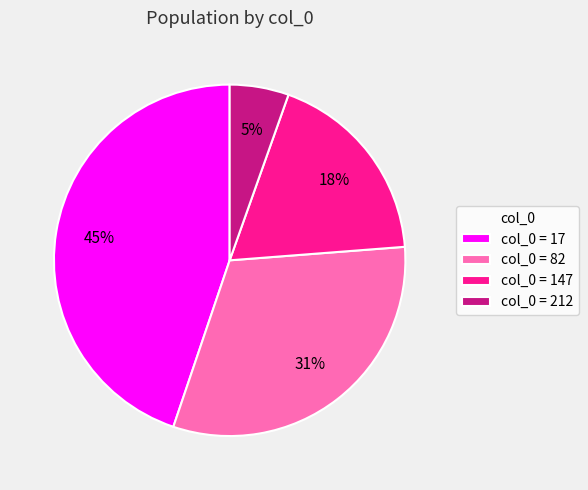

Count the number of slices in the pie.

4